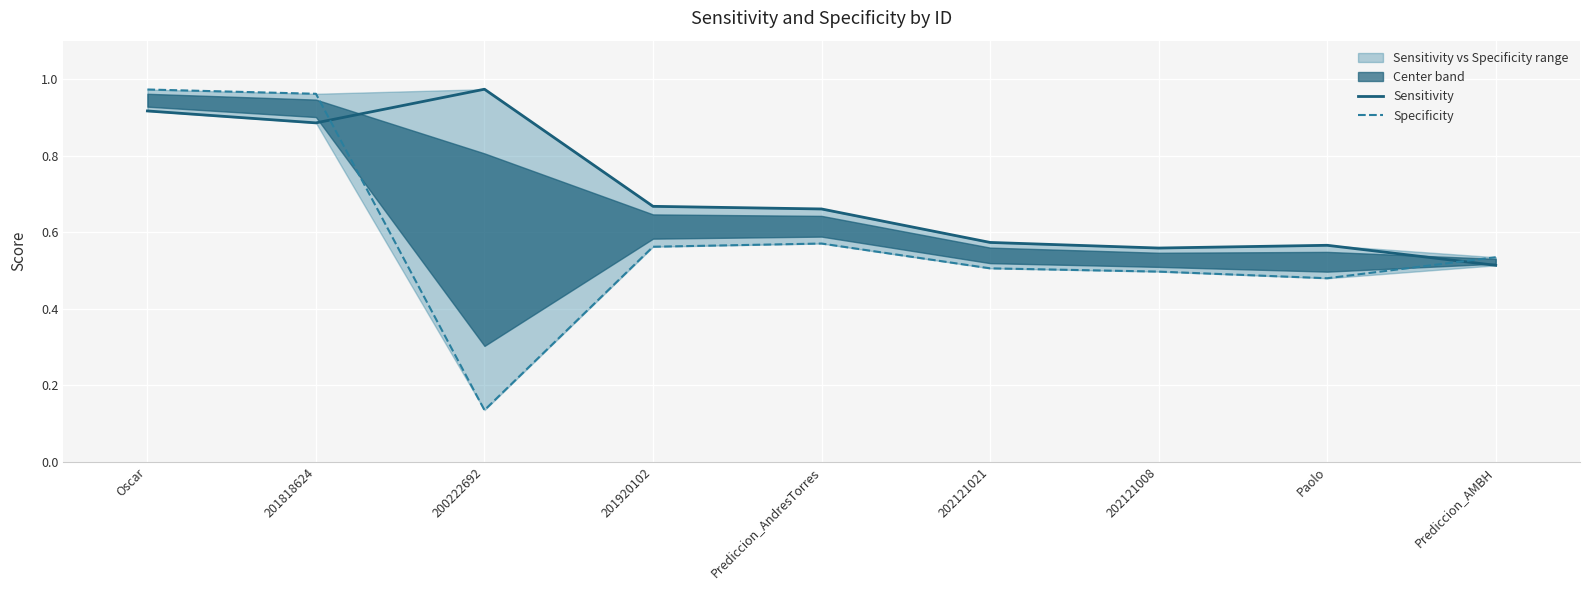

Reading left to right, extract all data points from this chart.

Sensitivity: 0.9	0.9	1.0	0.7	0.7	0.6	0.6	0.6	0.5
Specificity: 1.0	1.0	0.1	0.6	0.6	0.5	0.5	0.5	0.5